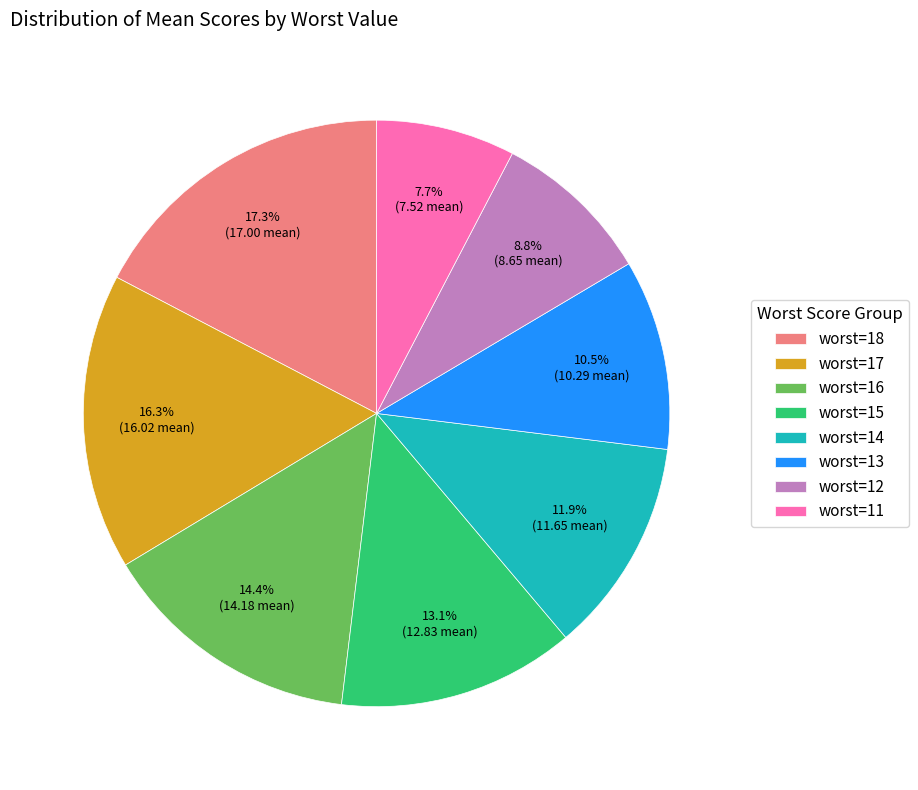

Combined, what portion of the pie is worst=11 and worst=16?

22.1%